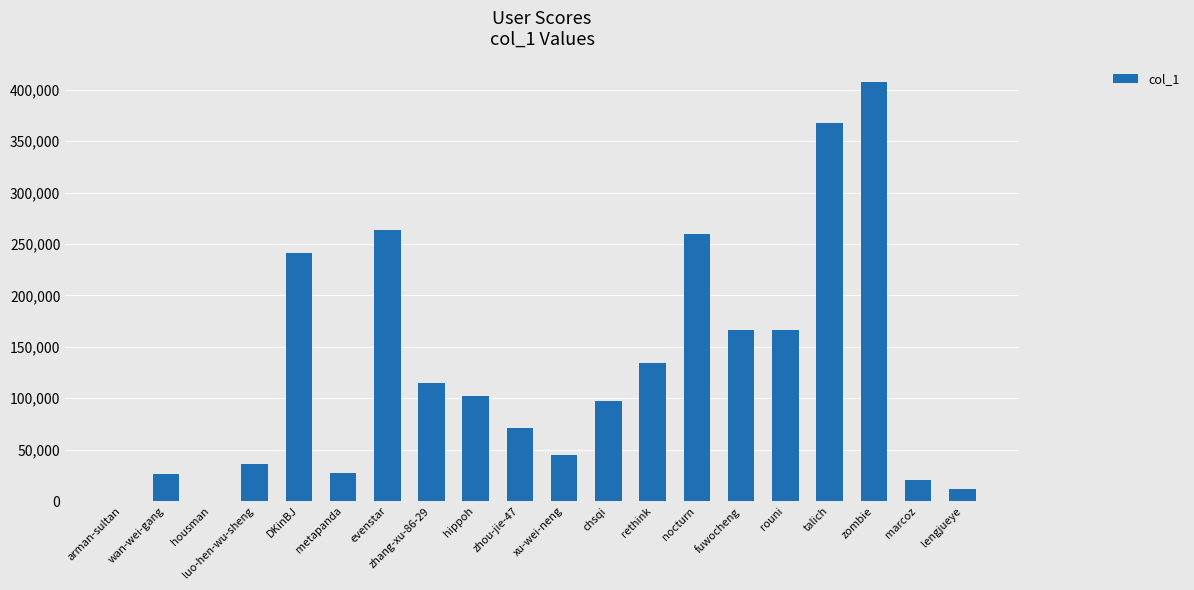

Are the bars horizontal?

No